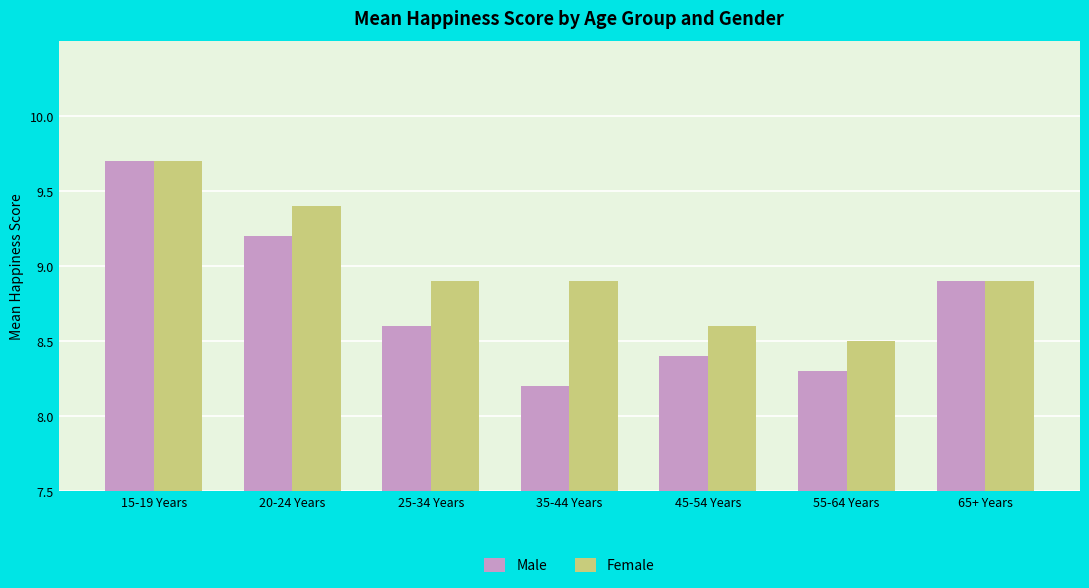

Does the chart contain any negative values?

No